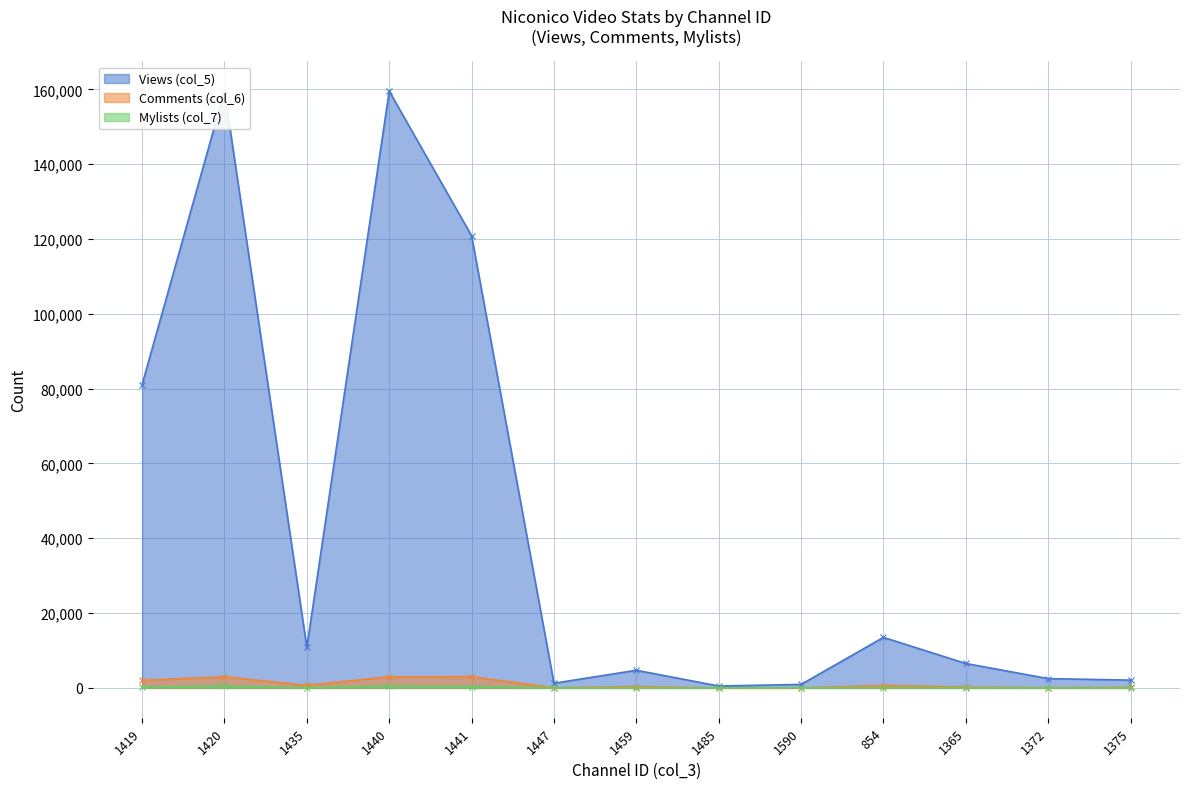

Is the value of Comments (col_6) at 1375 greater than the value of Mylists (col_7) at 1419?

No